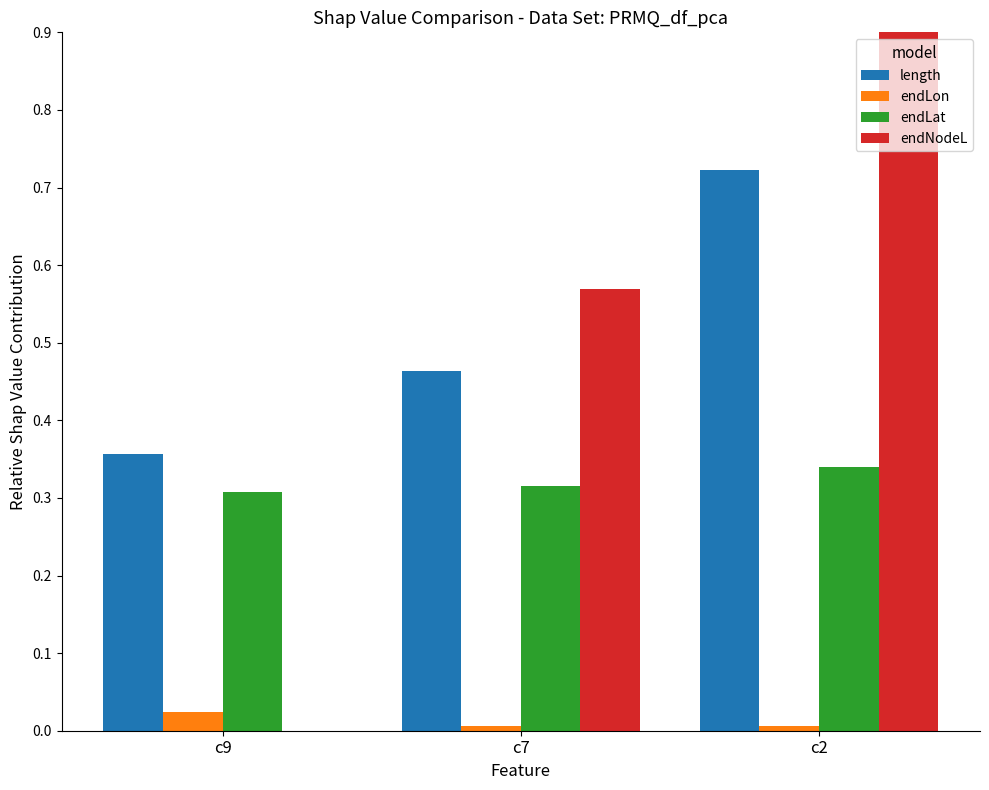

List the labels in order of endNodeL value, smallest first.

c9, c7, c2